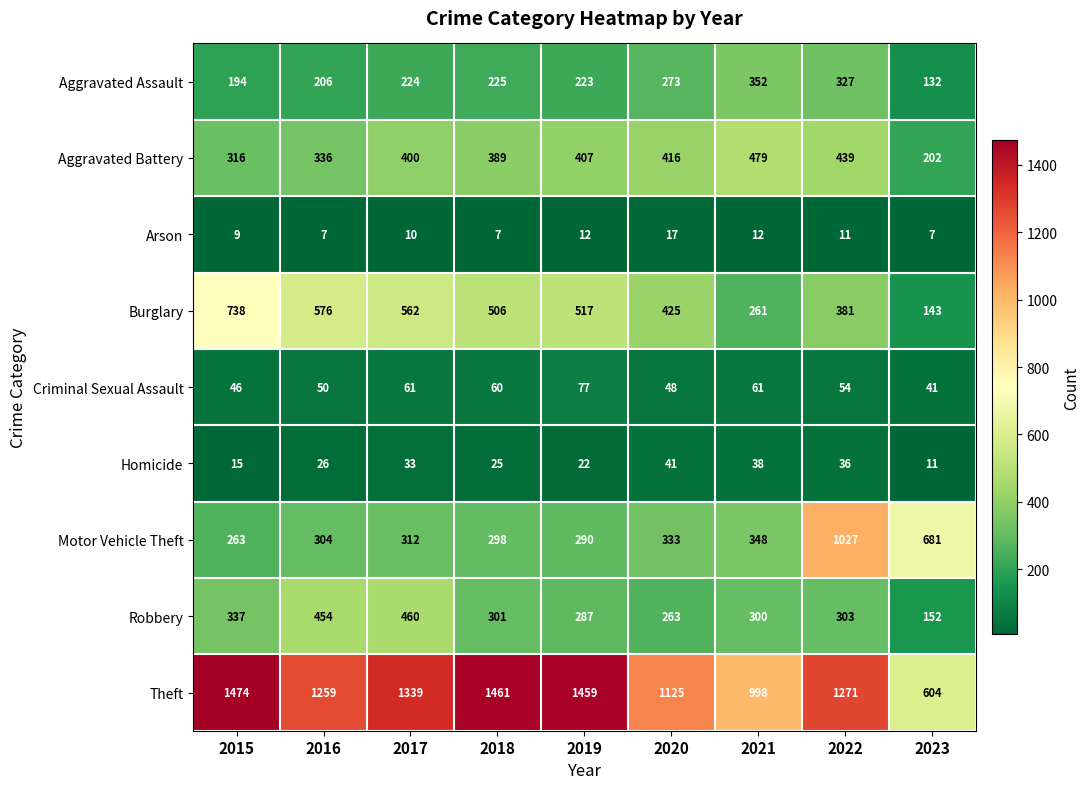

List the series in order of their peak value, highest first.

Theft, Motor Vehicle Theft, Burglary, Aggravated Battery, Robbery, Aggravated Assault, Criminal Sexual Assault, Homicide, Arson